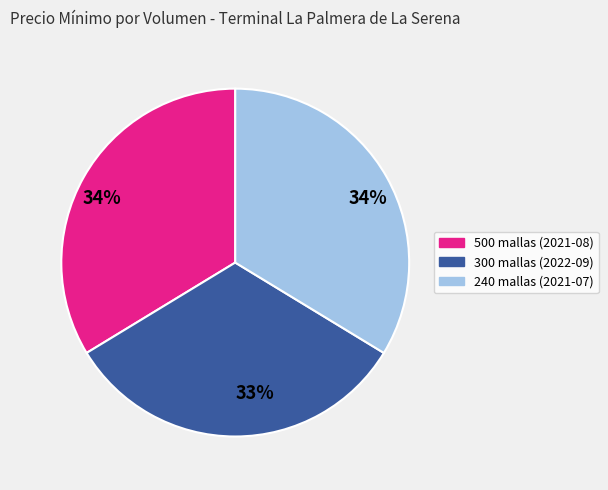

Is there any slice that represents more than half of the pie?

No